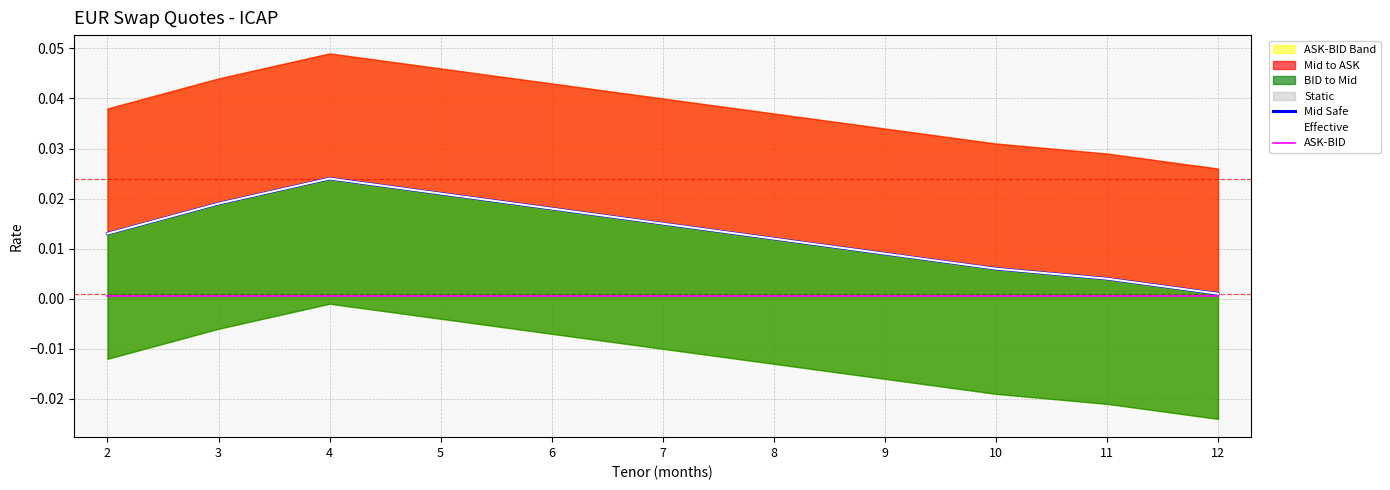

Which series has the widest spread of values?

Mid Safe